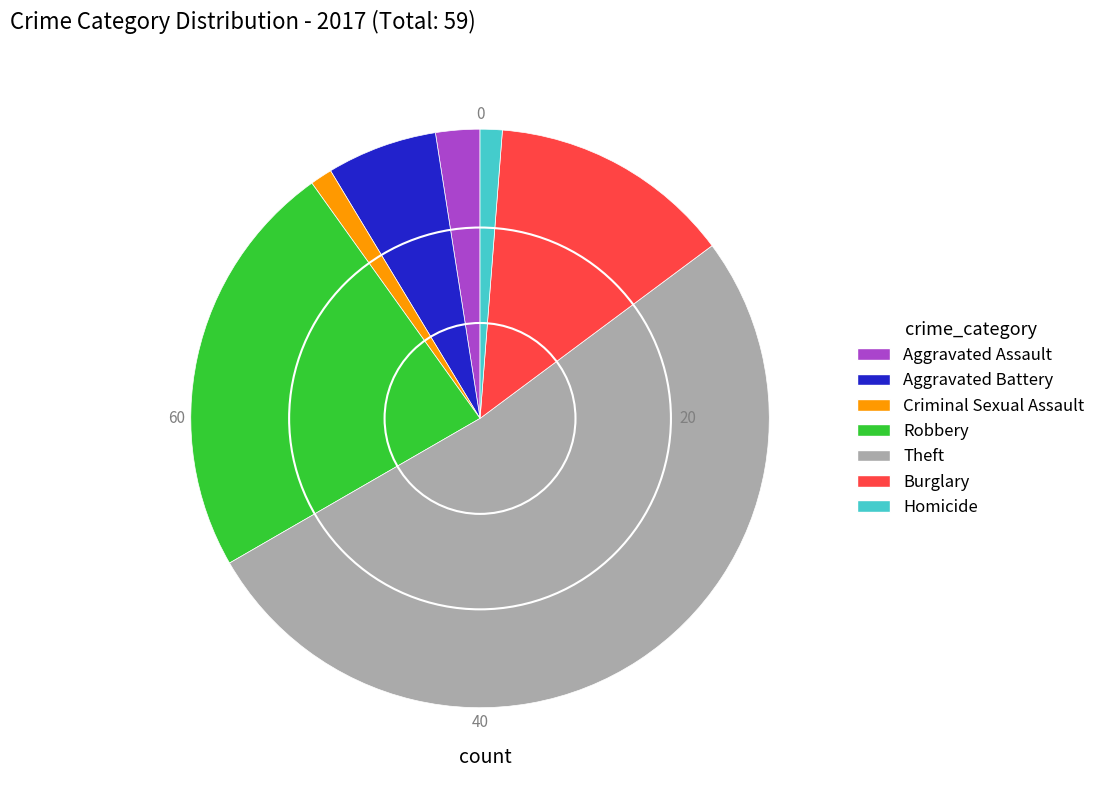

Is there a majority slice in this chart?

Yes